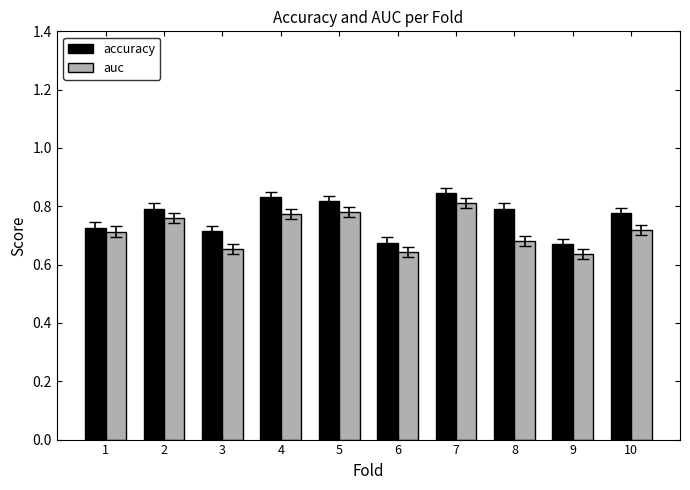

Which category has the highest value in the auc series?

7